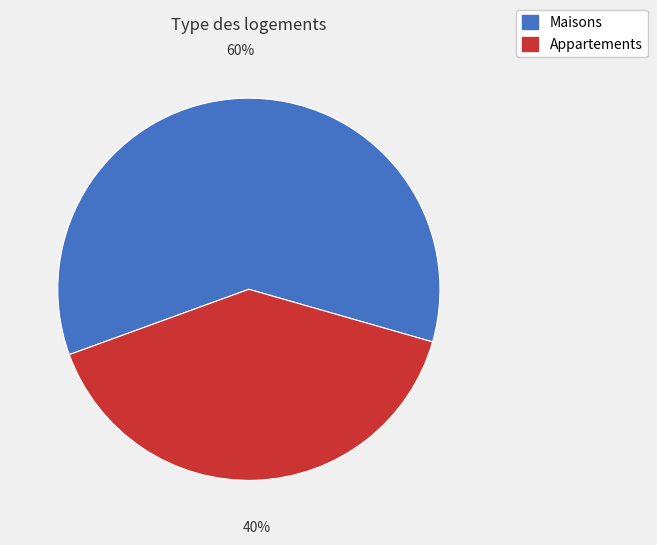

To the nearest percent, what is the difference between the largest and smallest slice percentages?

20%